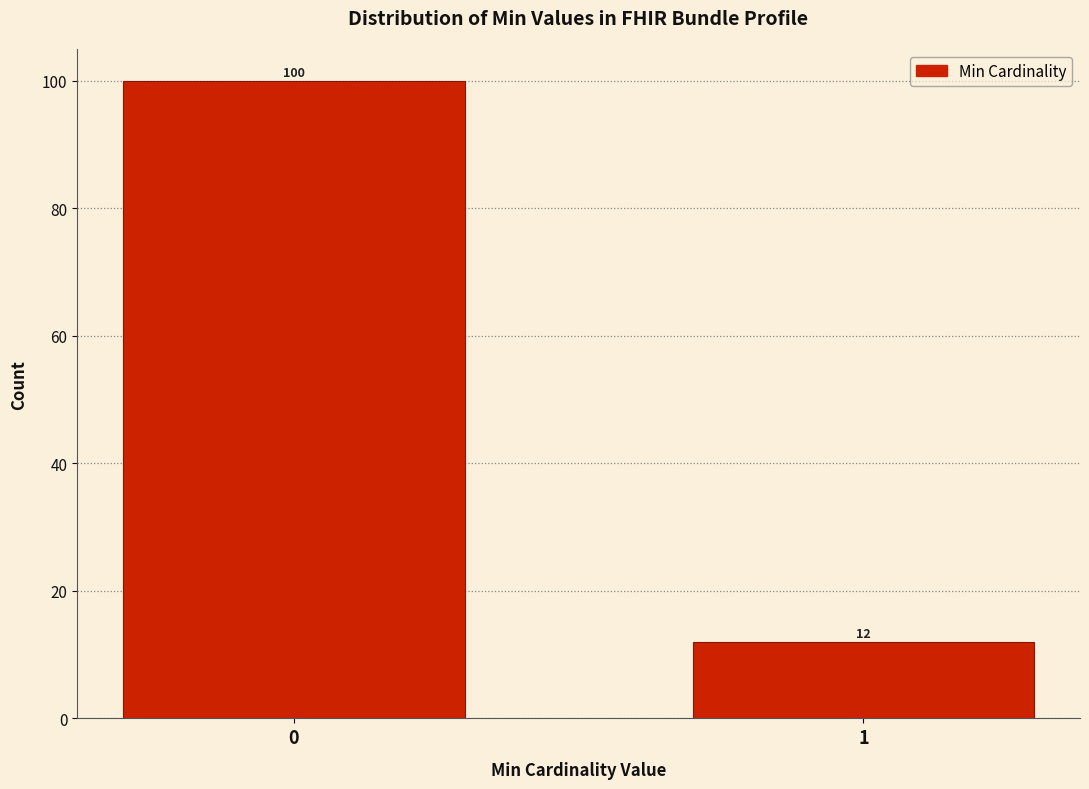

Reading left to right, what are all the values shown in this chart?

0=100	1=12